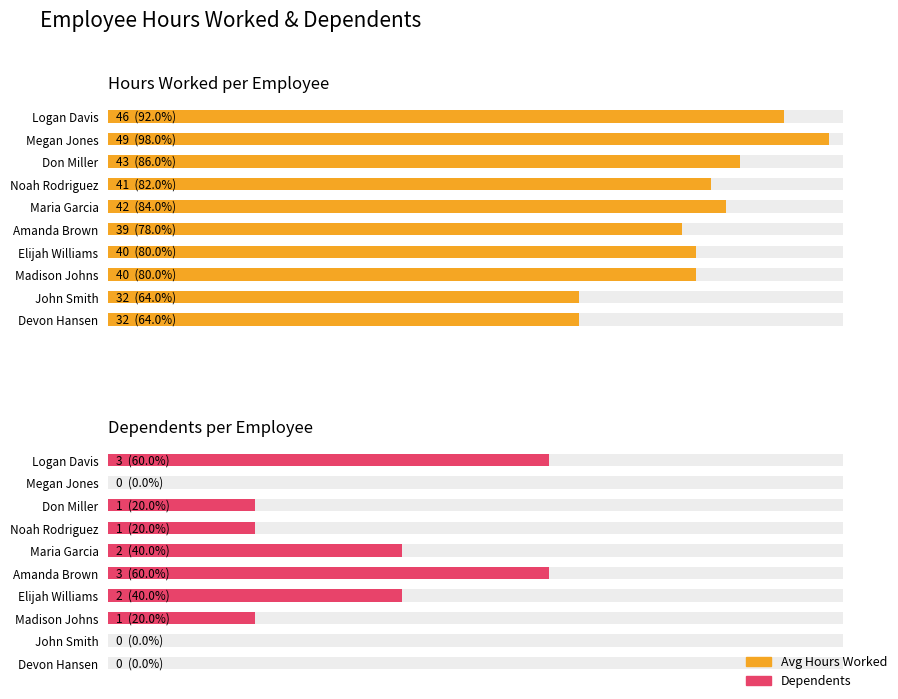

Is the value of Hours Worked per Employee at Madison Johns greater than the value of Dependents per Employee at John Smith?

Yes